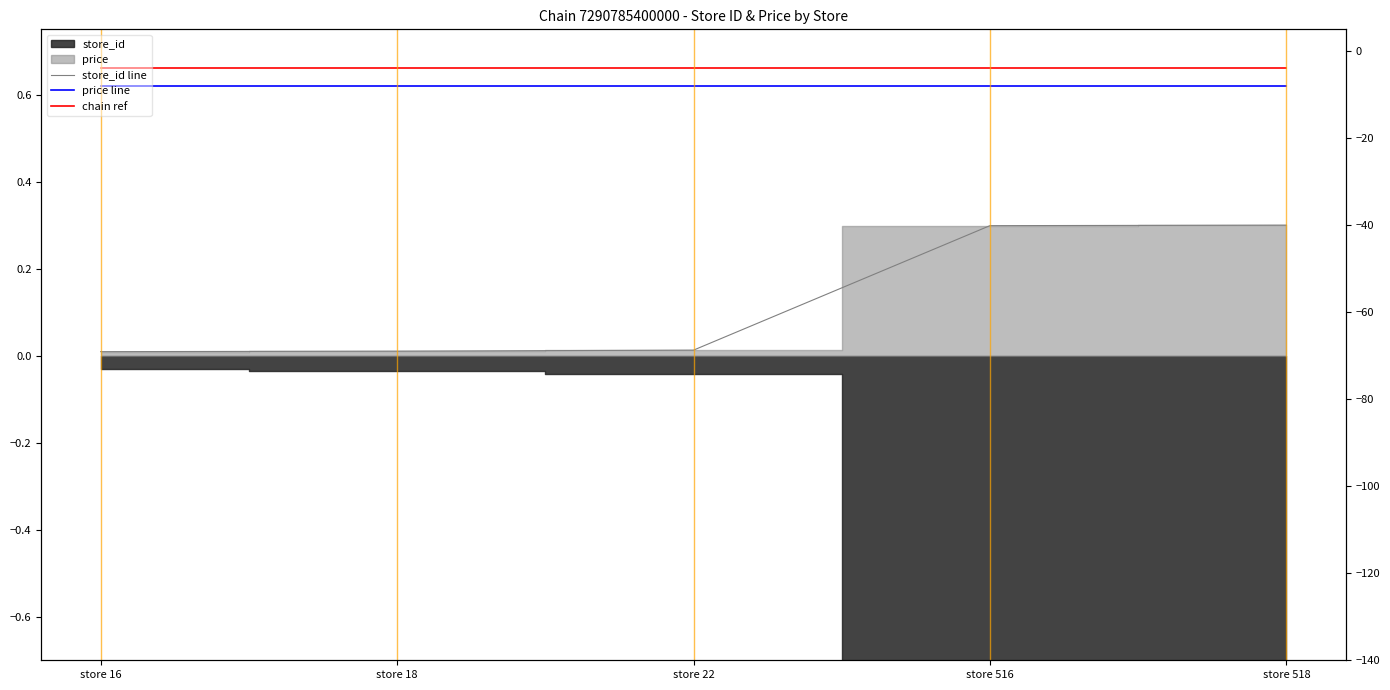

Which series has the largest total across all categories?

chain ref